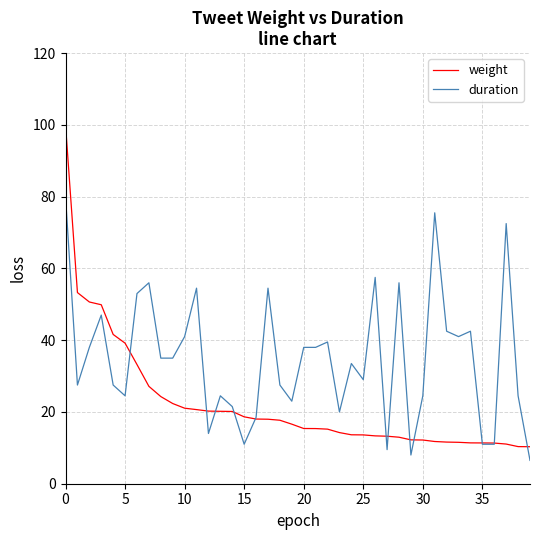

Which series has the largest total across all categories?

duration